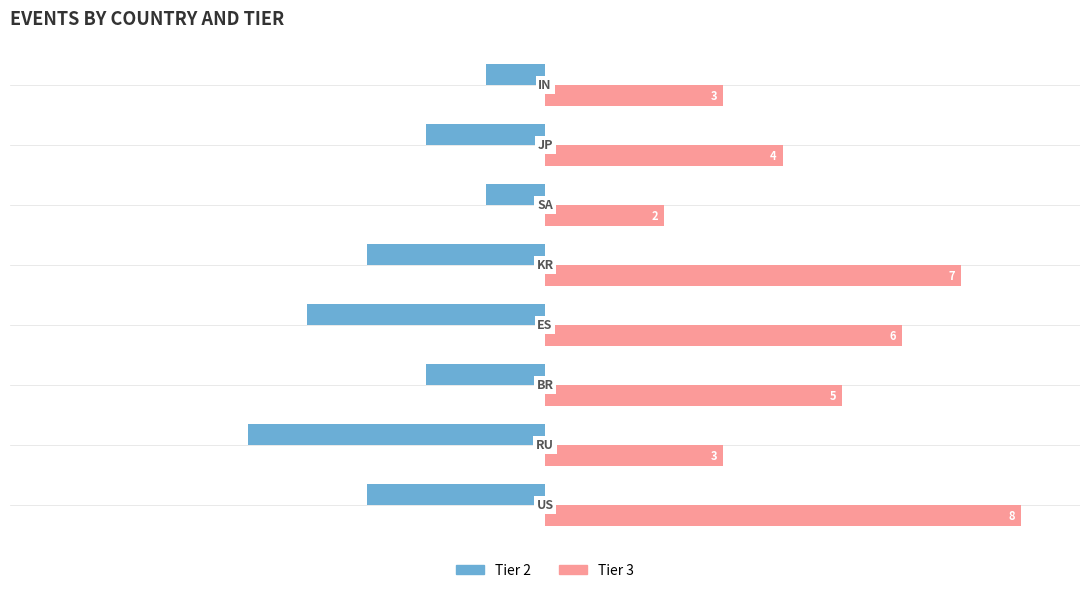

What are all the series names shown in the legend?

Tier 2, Tier 3